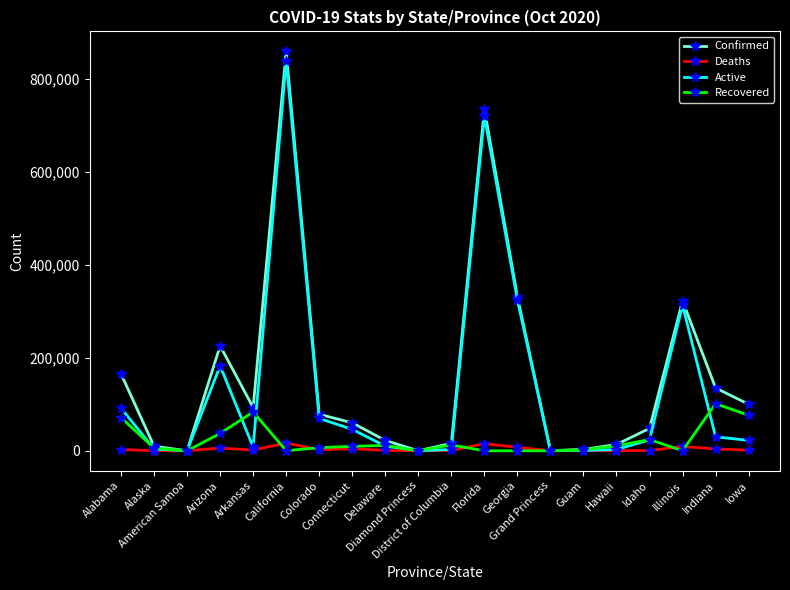

Which series has the largest range (max minus min)?

Confirmed